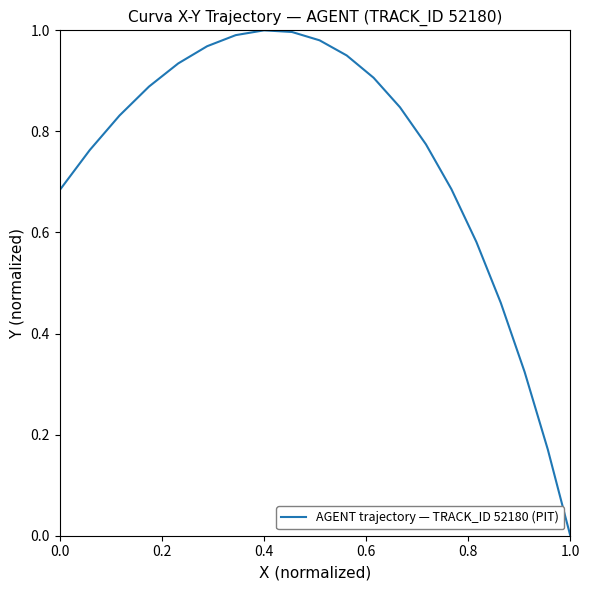

What is the difference between the maximum and minimum values?

1.0